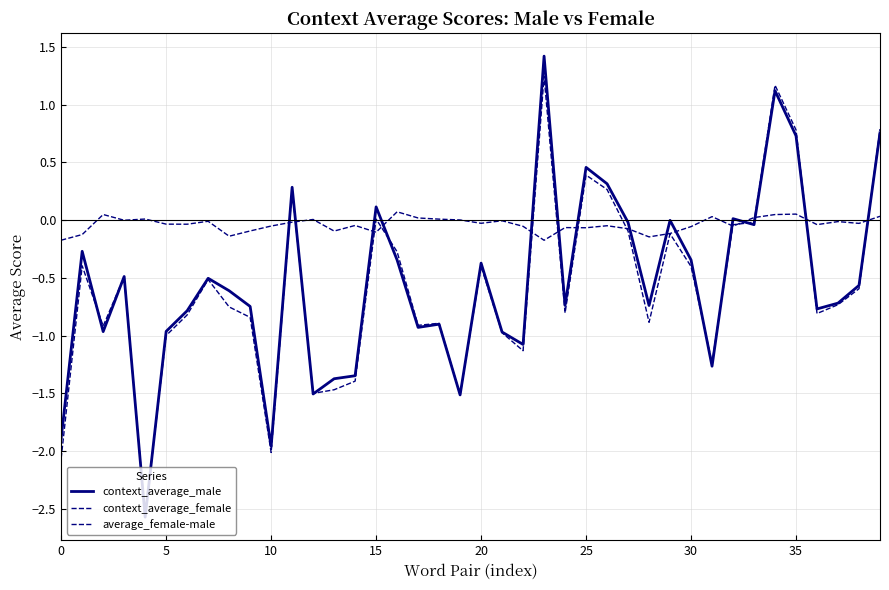

Does the chart have visible grid lines?

Yes